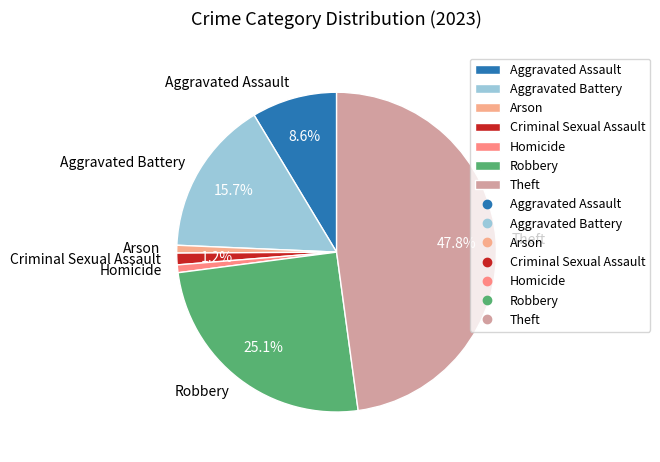

Is Robbery the majority of the pie?

No